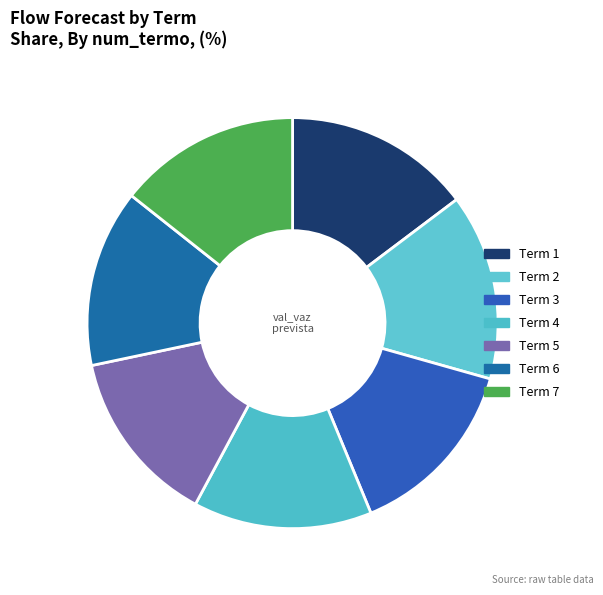

How many segments does this pie chart have?

7